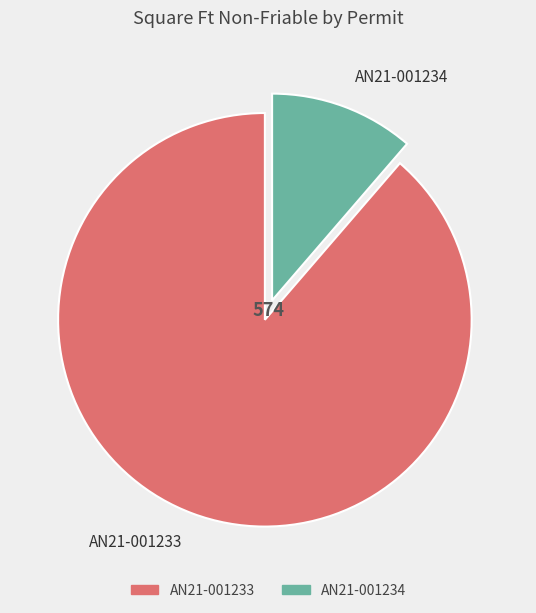

Combined, do AN21-001234 and AN21-001233 account for over 50%?

Yes